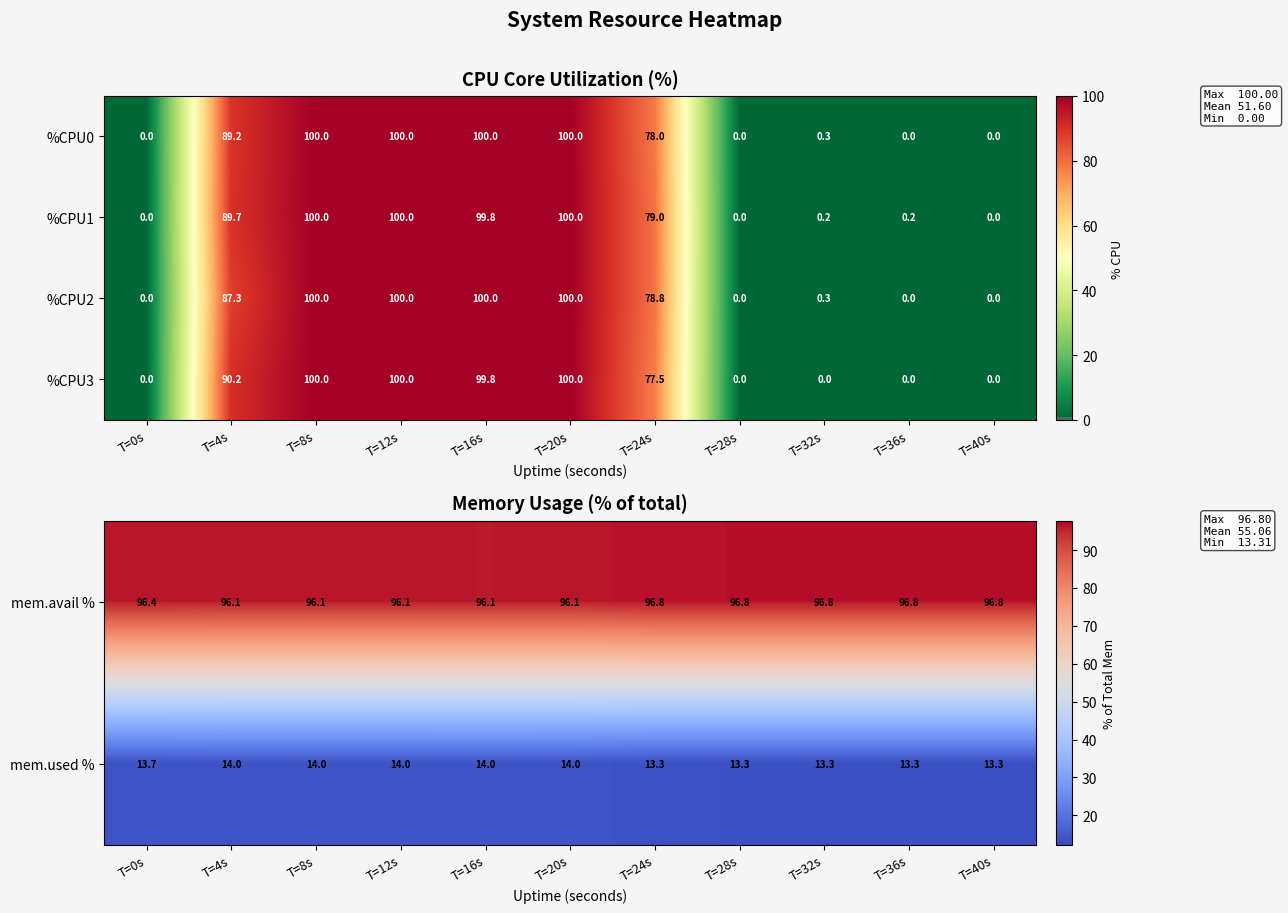

At which category is the sum across all series the highest?

T=8s